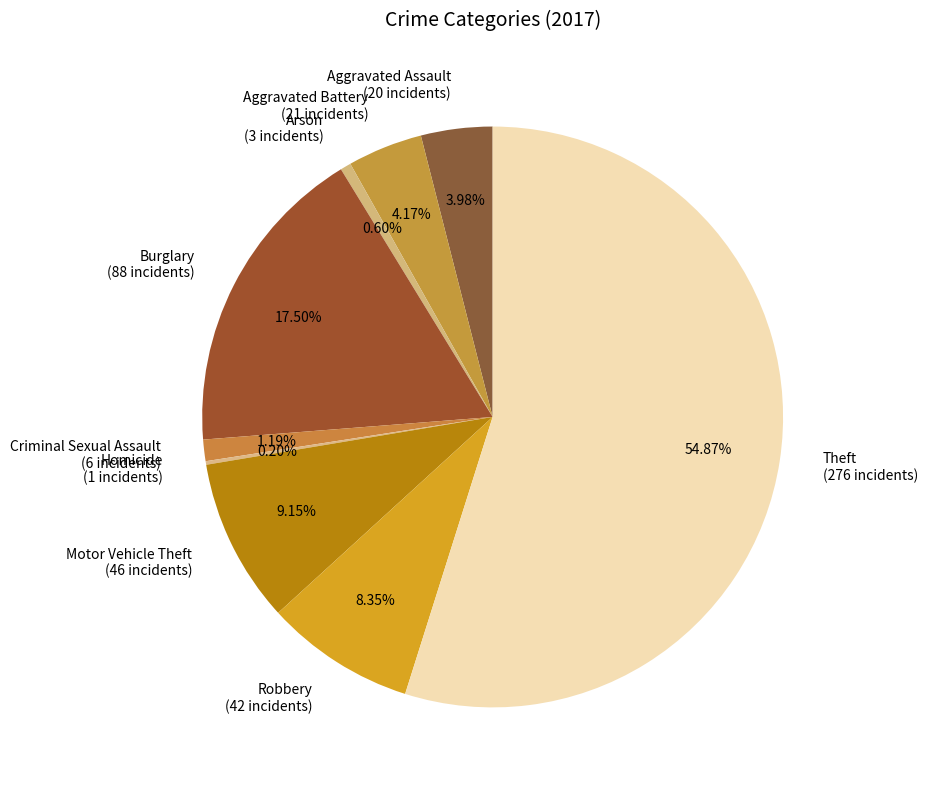

Which has a higher value, Aggravated Battery (21 incidents) or Criminal Sexual Assault (6 incidents)?

Aggravated Battery (21 incidents)